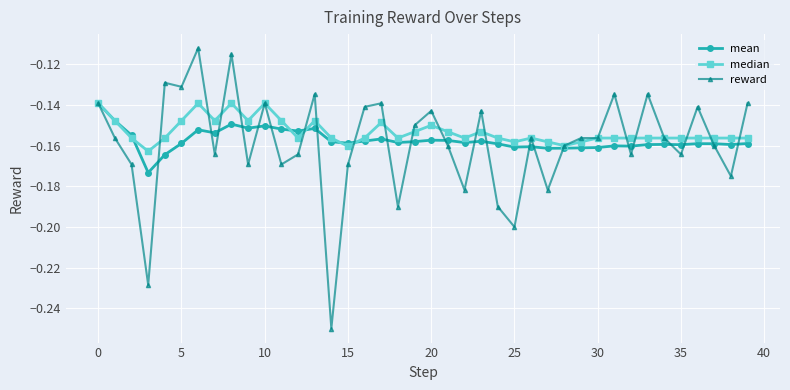

True or false: median has more than 0 interior local peaks.

True